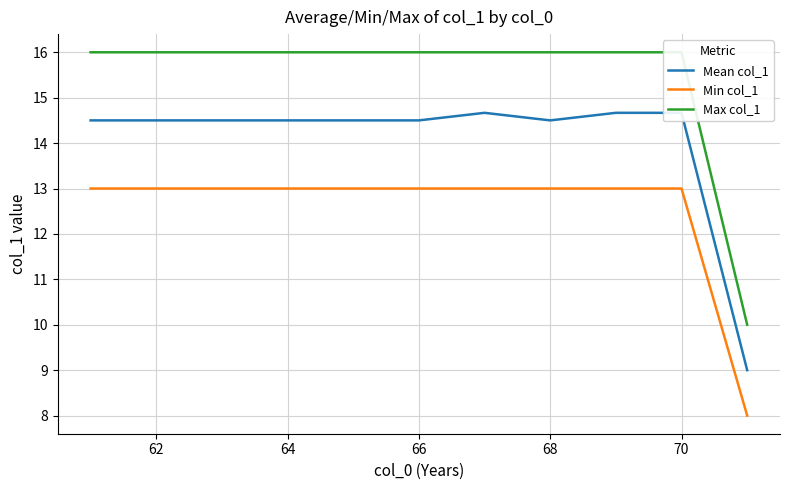

The Min col_1 series shows 13 at 62. True or false?

True